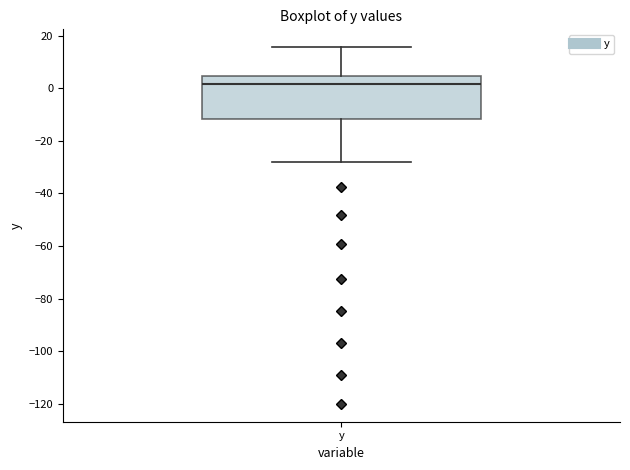

Where does the median line of the box for y sit on the y-axis? The values are not printed on the chart, so give them approximately, as read against the axis.

2